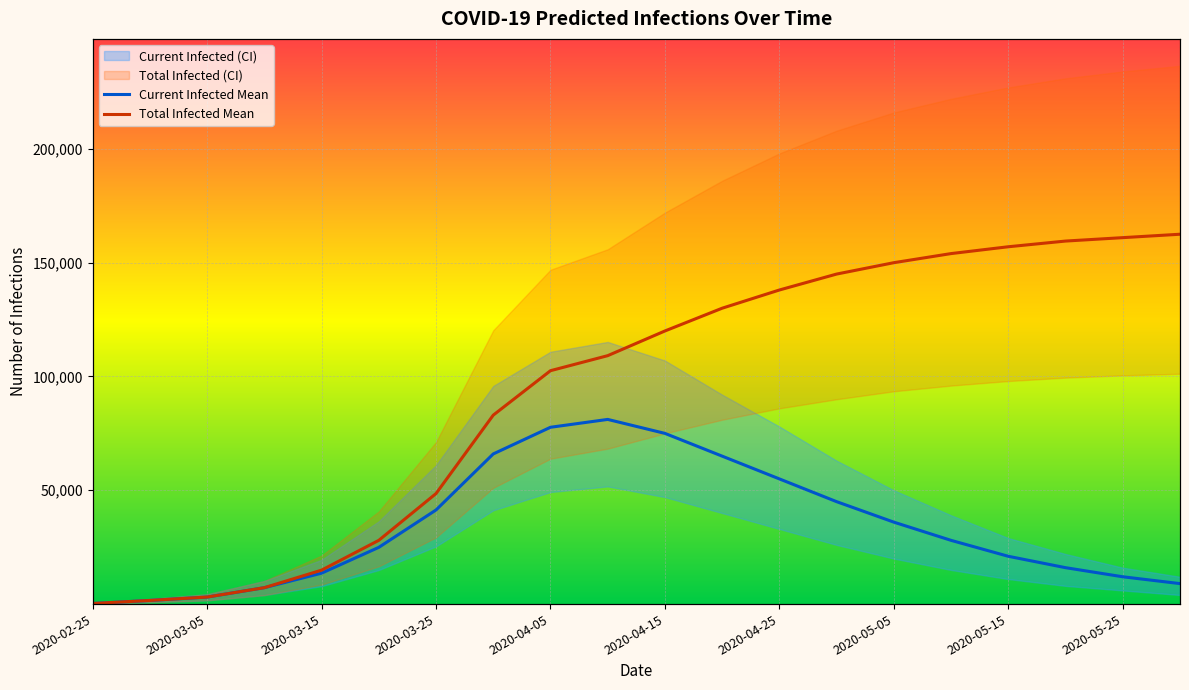

What is the difference between the Current Infected Mean values at 19 and 11?

56000